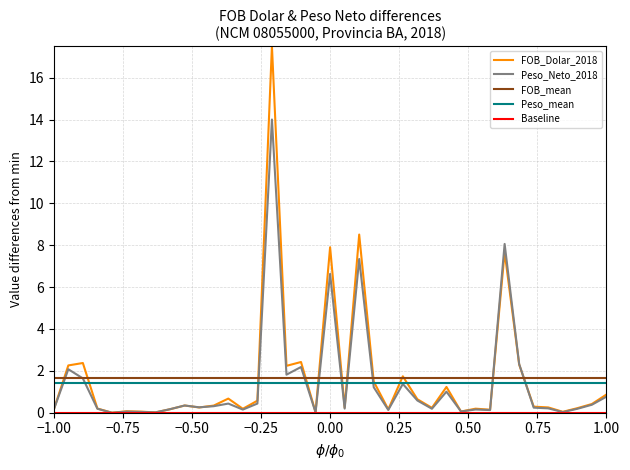

Reading left to right, transcribe all the data shown in this chart.

FOB_Dolar_2018: 0.2	2.3	2.4	0.2	0.0	0.1	0.0	0.0	0.2	0.3	0.3	0.3	0.7	0.2	0.6	17.5	2.2	2.4	0.0	7.9	0.2	8.5	1.5	0.2	1.7	0.6	0.2	1.2	0.1	0.2	0.1	7.7	2.3	0.3	0.3	0.0	0.2	0.4	0.9
Peso_Neto_2018: 0.1	2.1	1.6	0.2	0.0	0.1	0.0	0.0	0.2	0.3	0.3	0.3	0.4	0.1	0.4	14.0	1.8	2.2	0.0	6.6	0.2	7.3	1.2	0.1	1.4	0.6	0.2	1.0	0.1	0.2	0.1	8.1	2.3	0.2	0.2	0.0	0.2	0.4	0.8